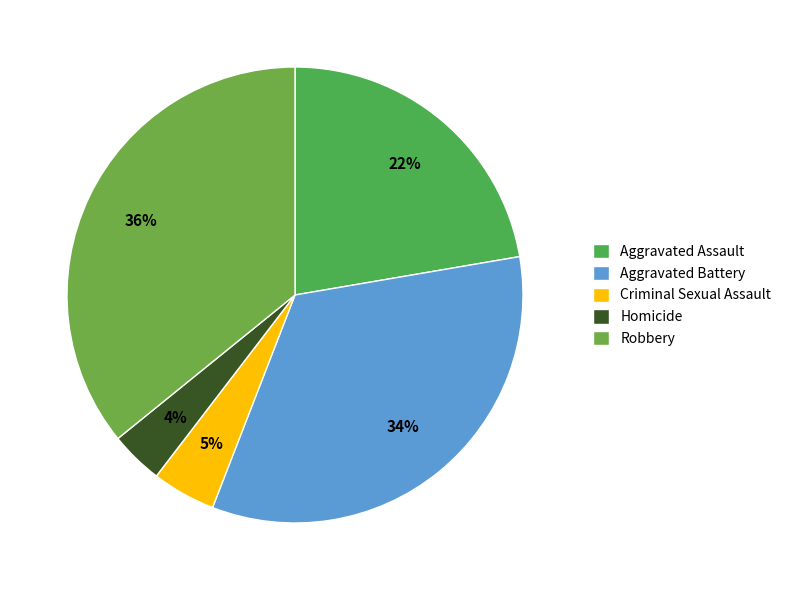

How many segments does this pie chart have?

5